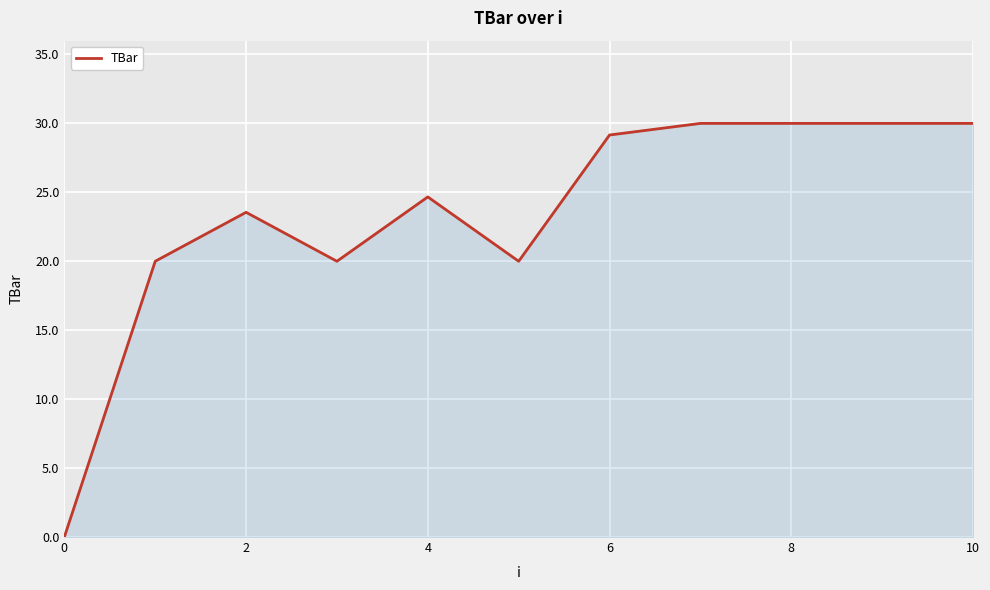

True or false: the data has more than 1 interior local peaks.

True